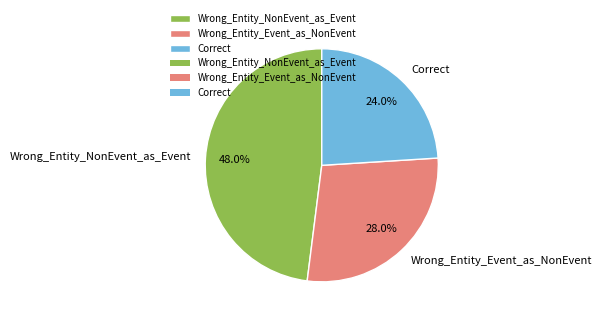

Which has a higher value, Wrong_Entity_NonEvent_as_Event or Wrong_Entity_Event_as_NonEvent?

Wrong_Entity_NonEvent_as_Event